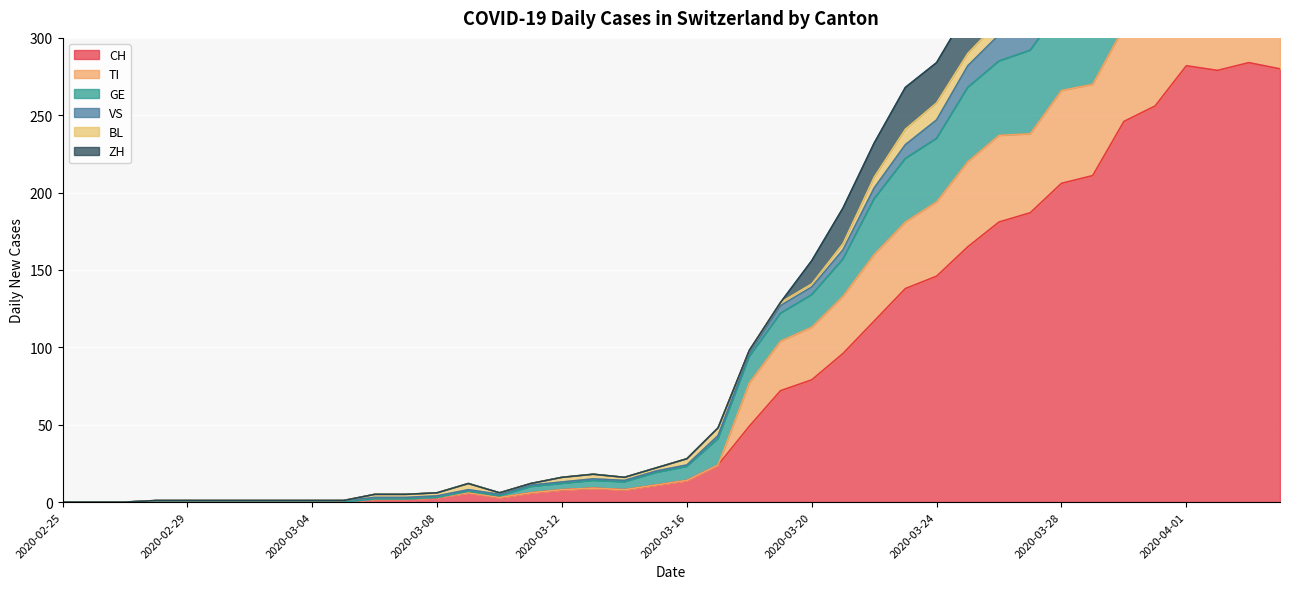

What is the highest value of the CH series?

284